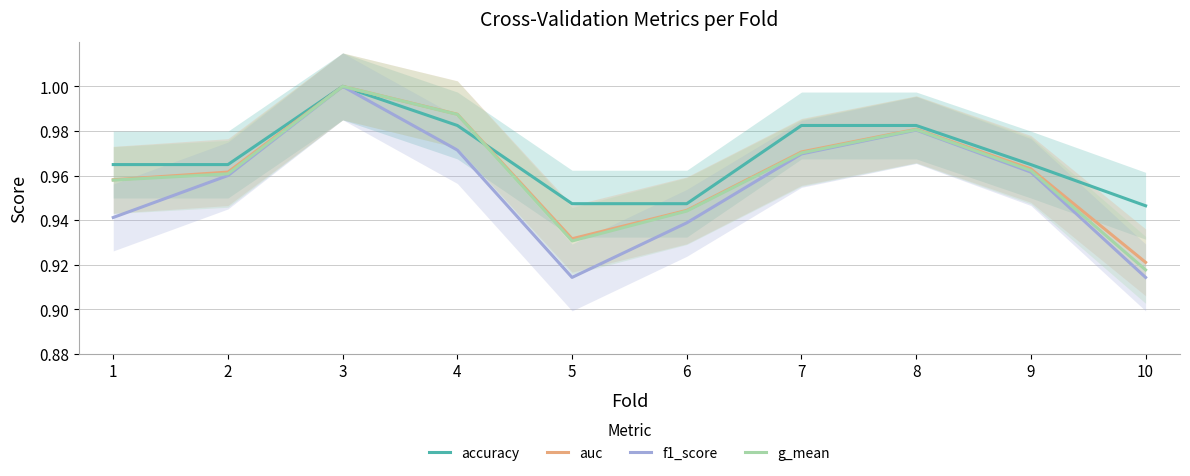

Reading left to right, extract all data points from this chart.

accuracy: 1.0	1.0	1.0	1.0	0.9	0.9	1.0	1.0	1.0	0.9
auc: 1.0	1.0	1.0	1.0	0.9	0.9	1.0	1.0	1.0	0.9
f1_score: 0.9	1.0	1.0	1.0	0.9	0.9	1.0	1.0	1.0	0.9
g_mean: 1.0	1.0	1.0	1.0	0.9	0.9	1.0	1.0	1.0	0.9